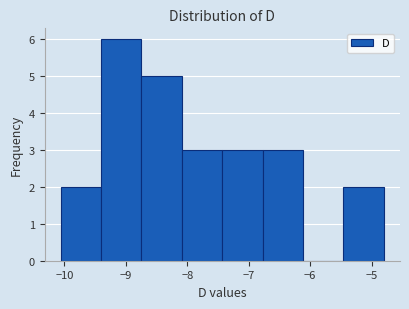

Reading left to right, transcribe this chart: for each bar, give the range it covers on the x-axis and its height. Neither the bar edges nor the heights are printed on the chart, so give them approximately, as read against the axes.

-10.1 to -9.4: 2
-9.4 to -8.7: 6
-8.7 to -8.1: 5
-8.1 to -7.4: 3
-7.4 to -6.8: 3
-6.8 to -6.1: 3
-6.1 to -5.5: 0
-5.5 to -4.8: 2